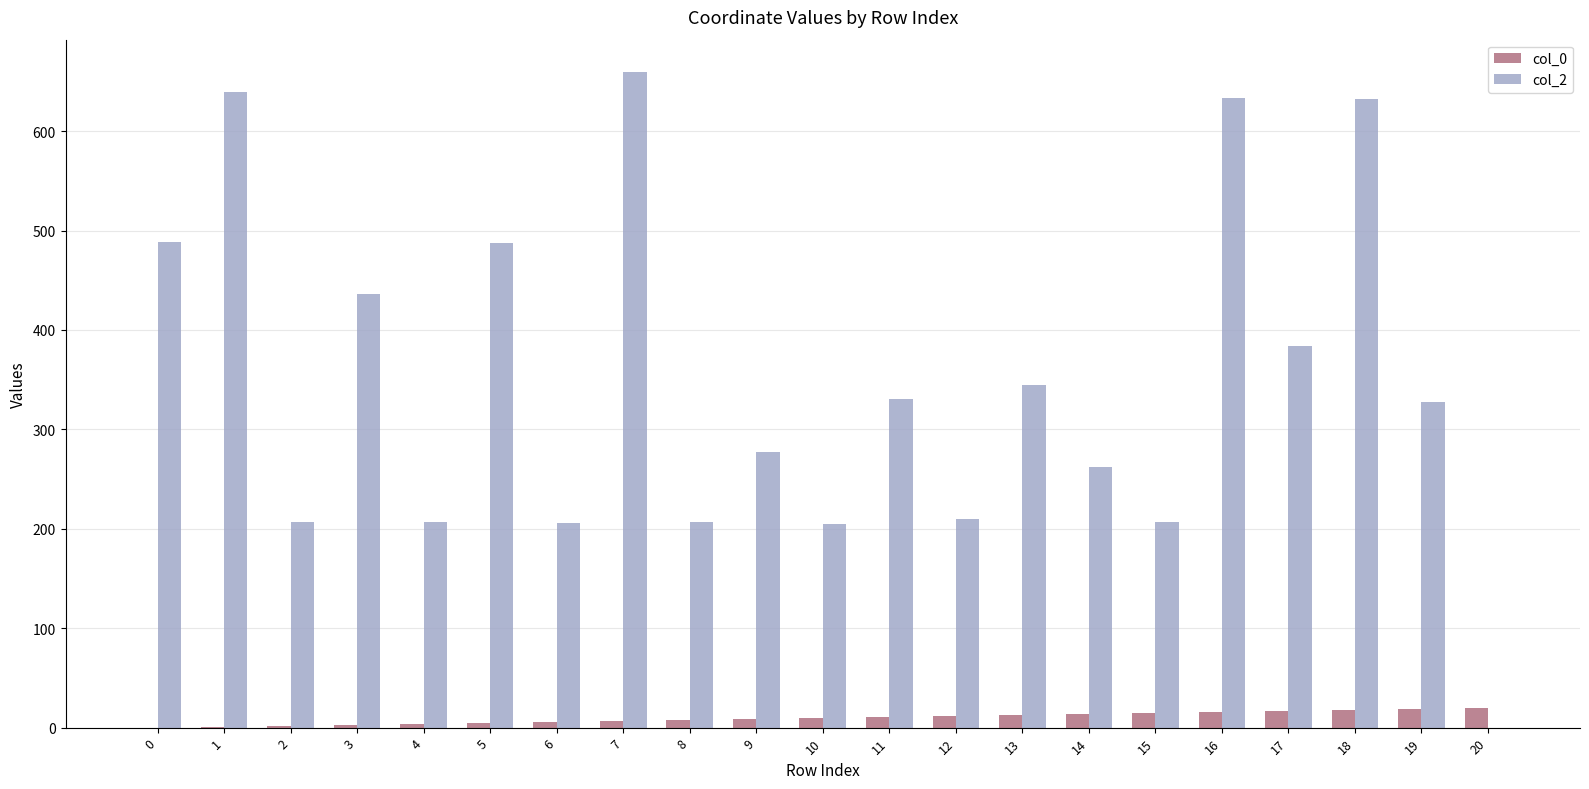

The col_2 series shows 632 at 18. True or false?

True